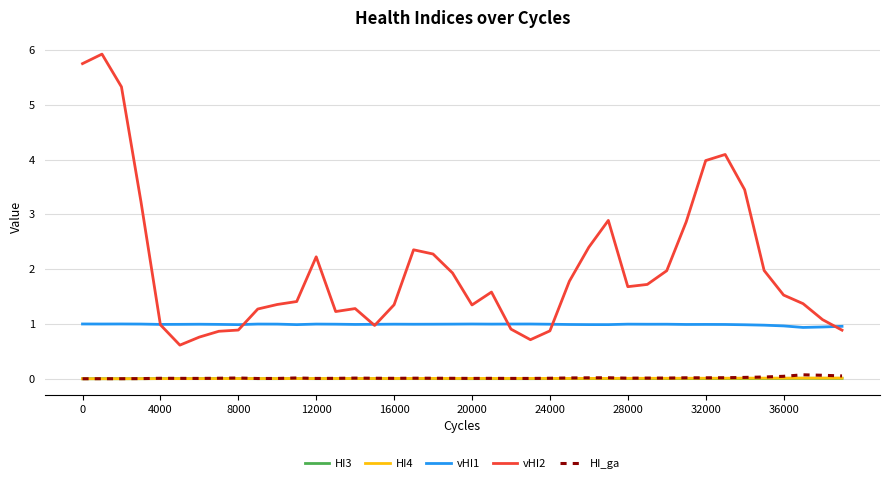

True or false: HI3 and vHI1 cross at least once.

False